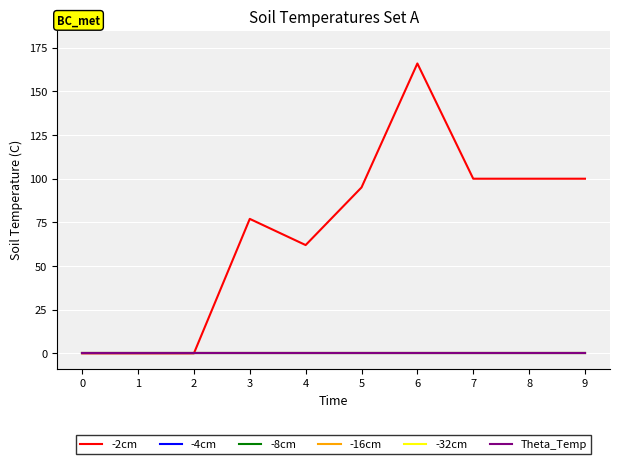

Reading right to left, transcribe all the data shown in this chart.

-2cm: 100	100	100	166	95	62	77	0	0	0
-4cm: 0	0	0	0	0	0	0	0	0	0
-8cm: 0	0	0	0	0	0	0	0	0	0
-16cm: 0	0	0	0	0	0	0	0	0	0
-32cm: 0	0	0	0	0	0	0	0	0	0
Theta_Temp: 0	0	0	0	0	0	0	0	0	0